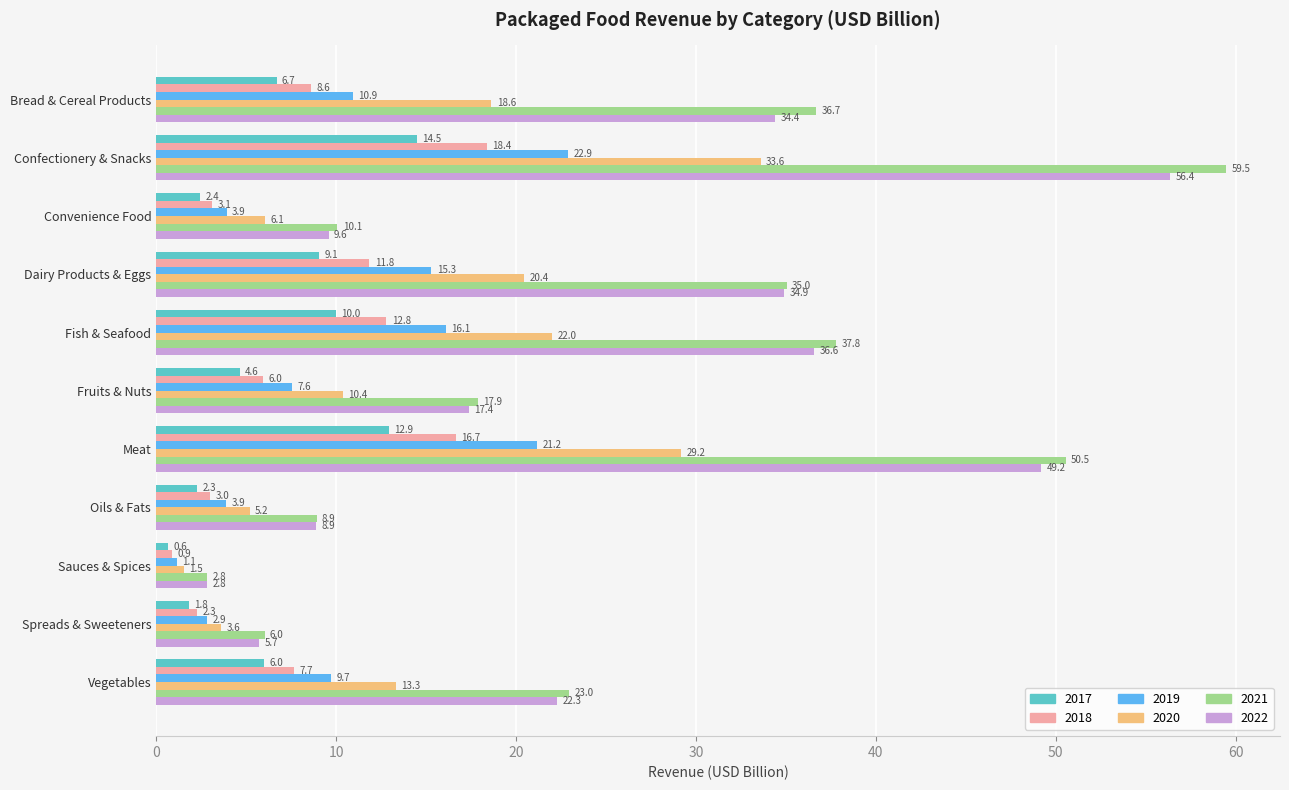

What is the minimum value shown in the chart?

0.6